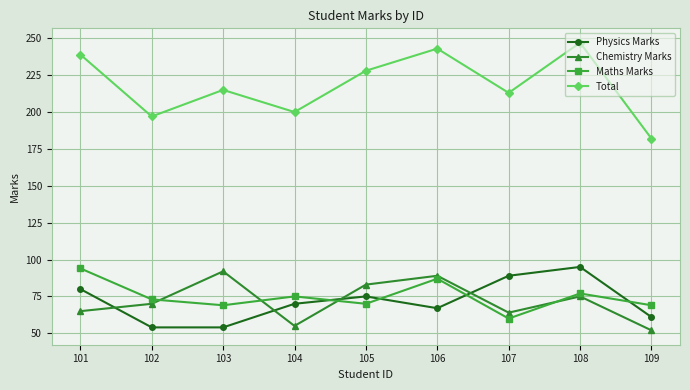

At which category does the chart reach its peak across all series?

108